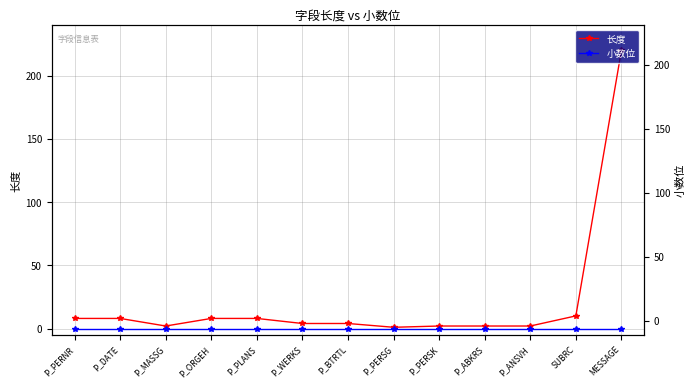

Which category has the lowest value across all series?

P_PERNR